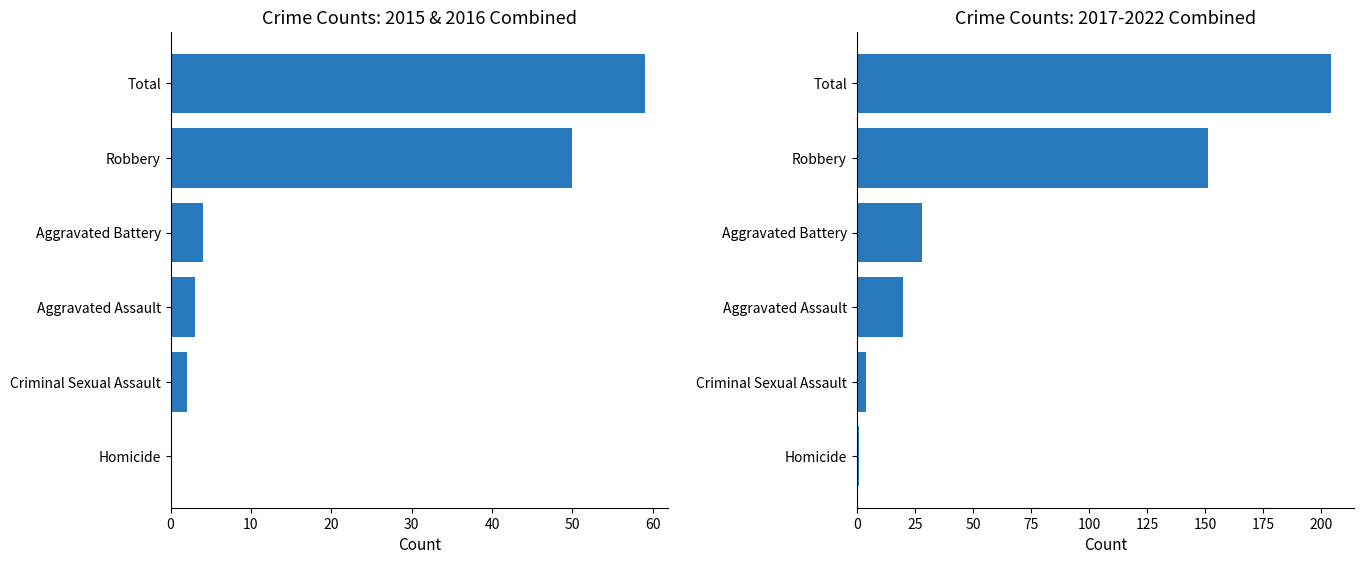

Reading right to left, transcribe all the data shown in this chart.

2015+2016 combined: 59	50	4	3	2	0
2017-2022 combined: 204	151	28	20	4	1